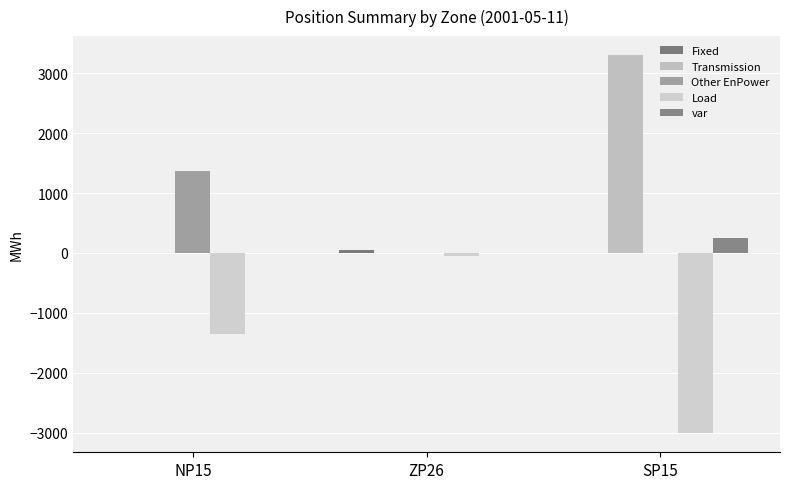

Which series has the widest spread of values?

Transmission